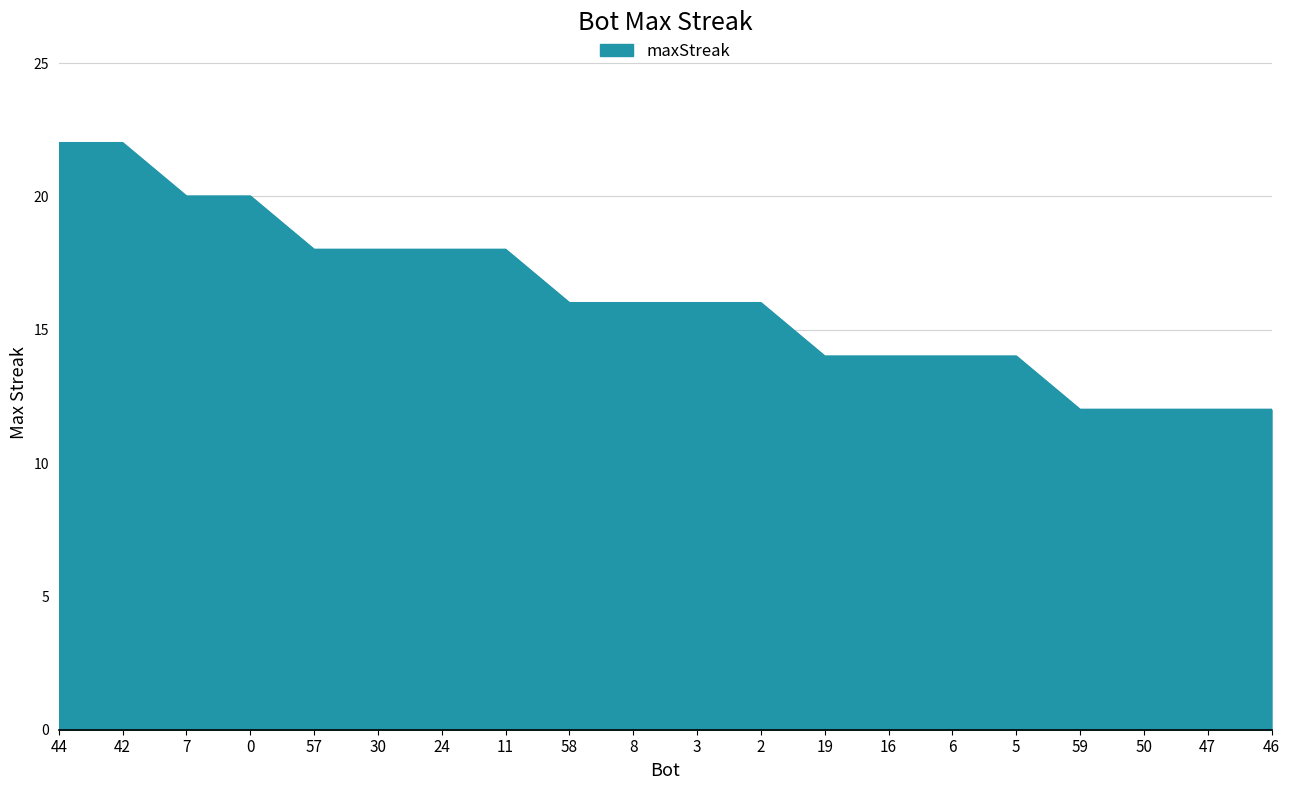

How many lines are shown in the chart?

1